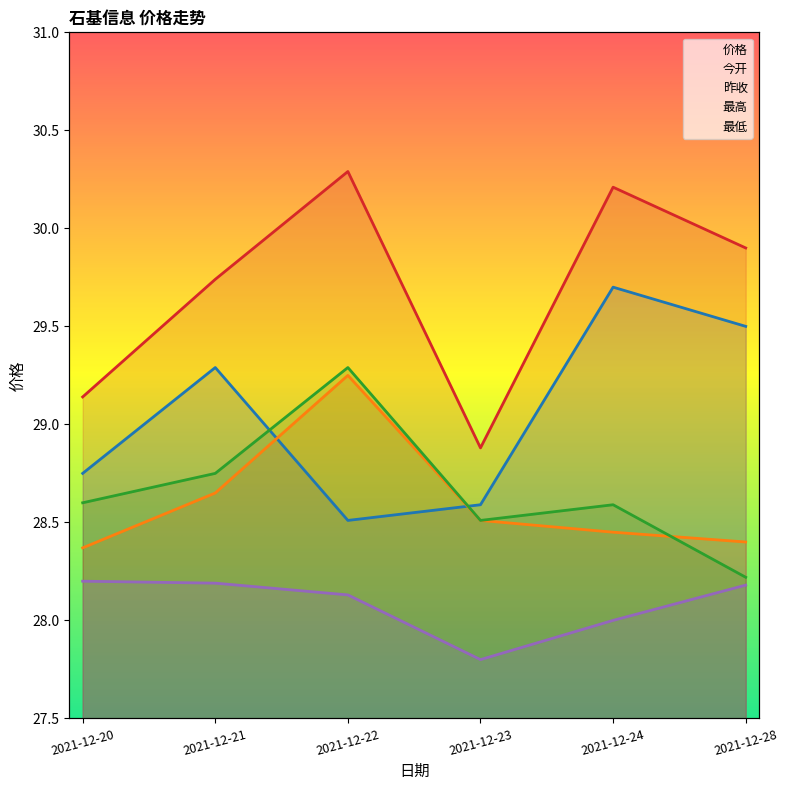

Between 2021-12-20 and 2021-12-23, which is larger?

2021-12-20